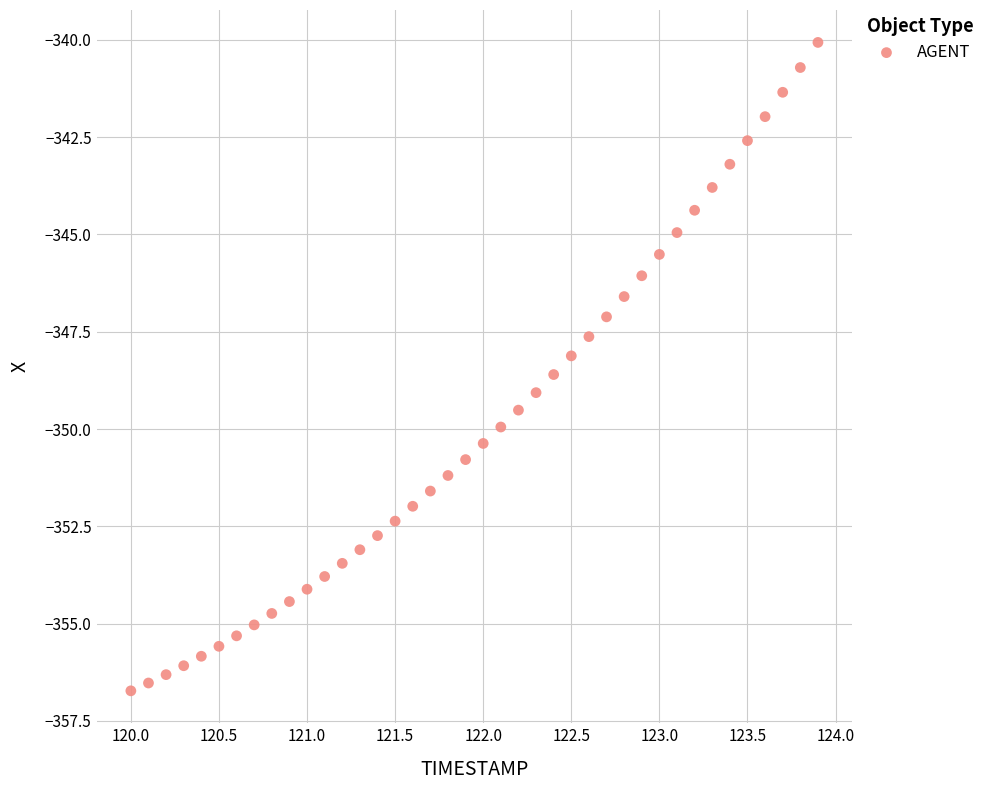

What is the range of Y values (max minus min)?

16.7